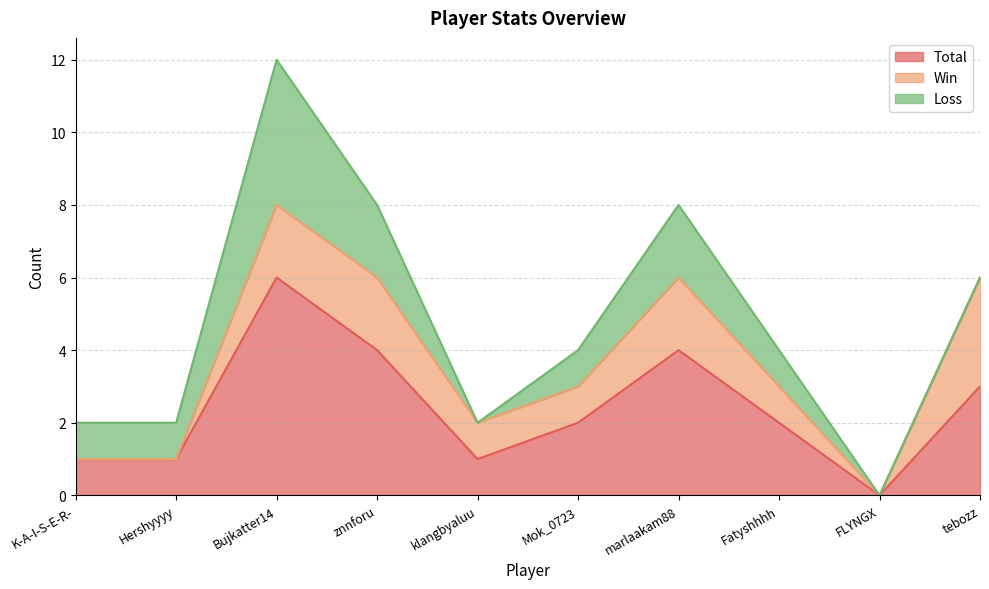

How many positive values does the Total series have?

9